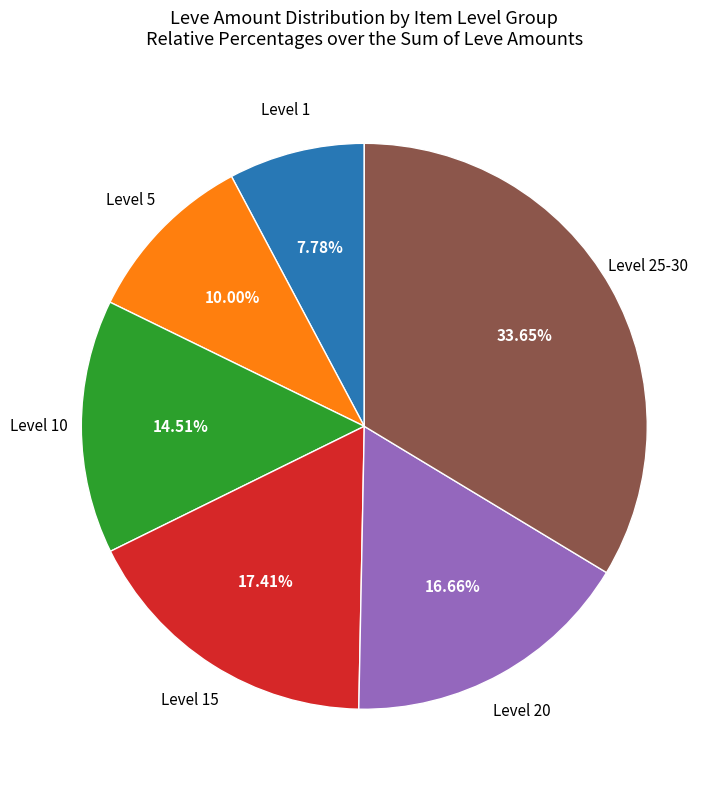

Is there any slice that represents more than half of the pie?

No